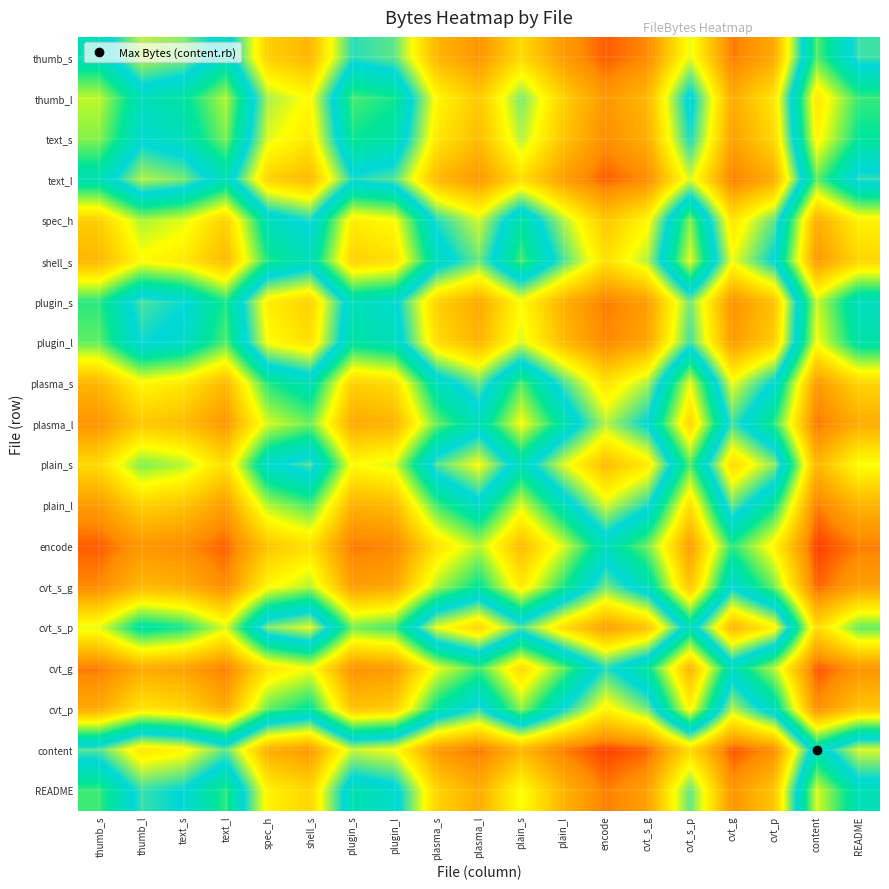

List the series in order of their peak value, lowest first.

encode, cvt_g, cvt_s_g, plasma_l, plain_l, cvt_p, plasma_s, shell_s, spec_h, plain_s, cvt_s_p, thumb_l, text_s, plugin_l, README, plugin_s, text_l, thumb_s, content